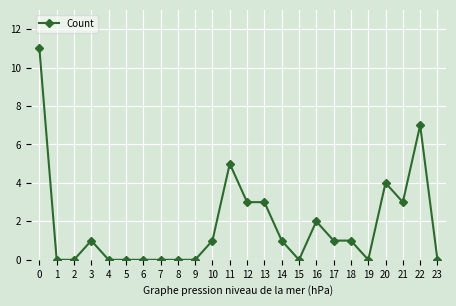

Reading left to right, list all the values displayed in this chart.

0=11	1=0	2=0	3=1	4=0	5=0	6=0	7=0	8=0	9=0	10=1	11=5	12=3	13=3	14=1	15=0	16=2	17=1	18=1	19=0	20=4	21=3	22=7	23=0